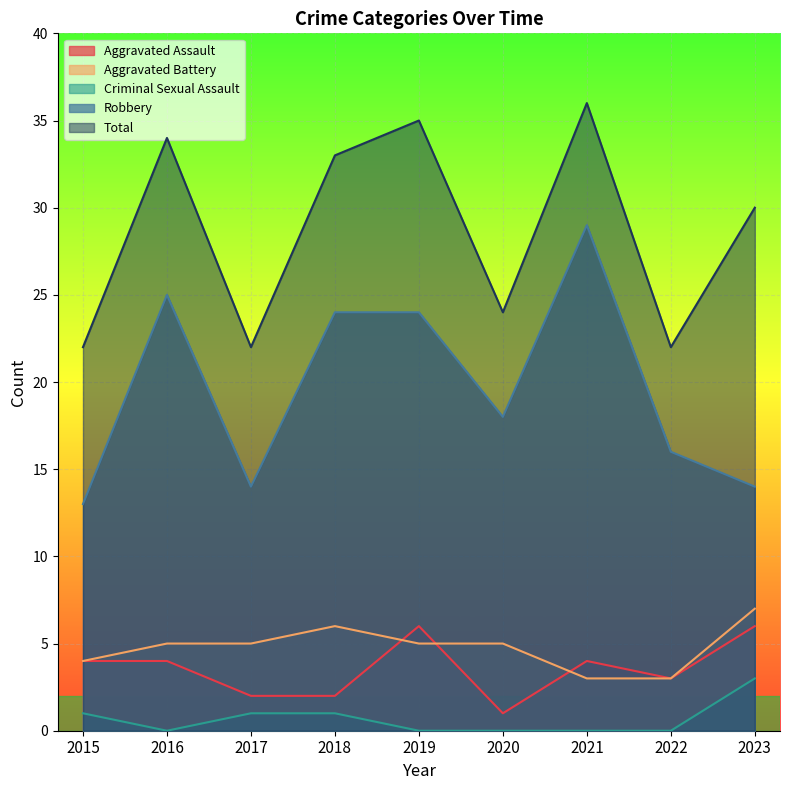

True or false: Robbery has a value of 25 at 2016.

True